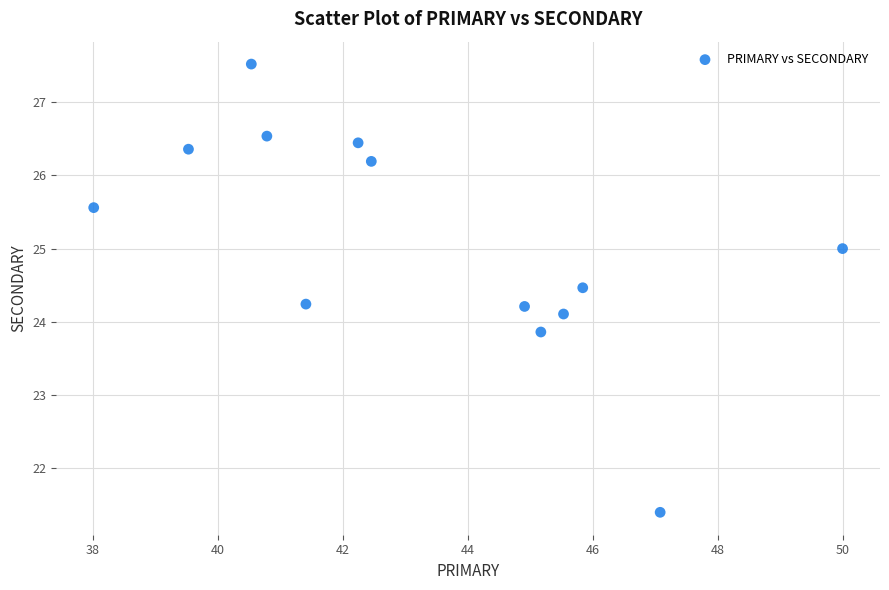

What is the range of Y values (max minus min)?

6.1